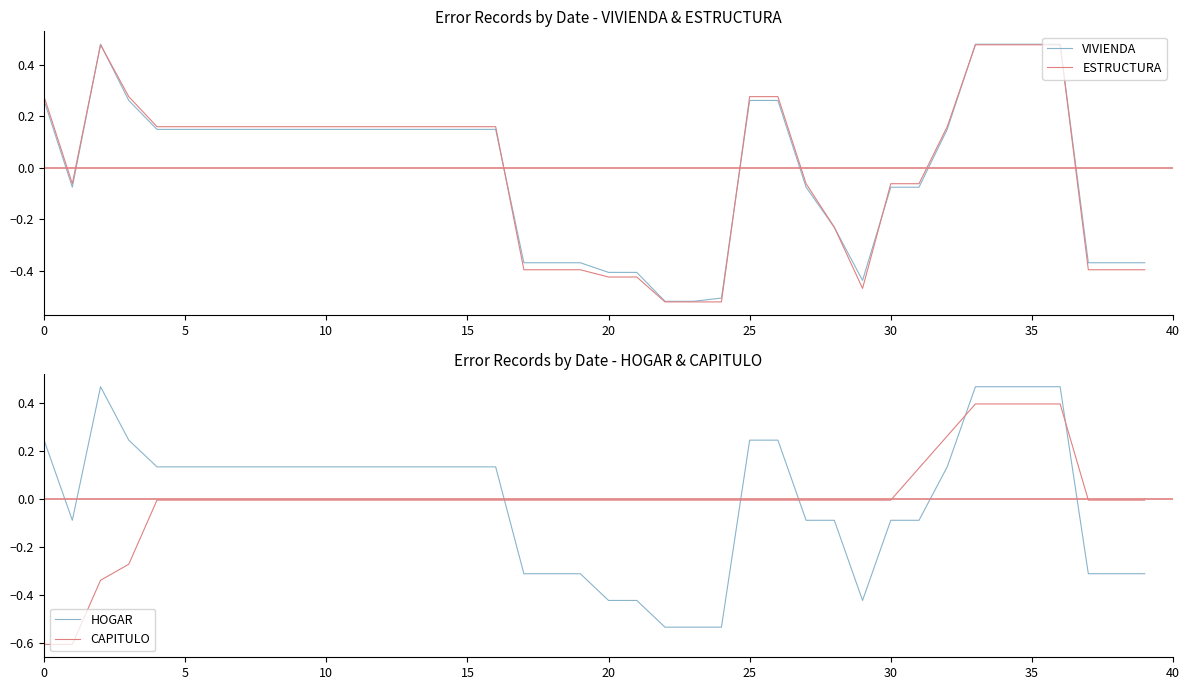

Which series ends up on top after the final intersection of VIVIENDA and ESTRUCTURA?

VIVIENDA